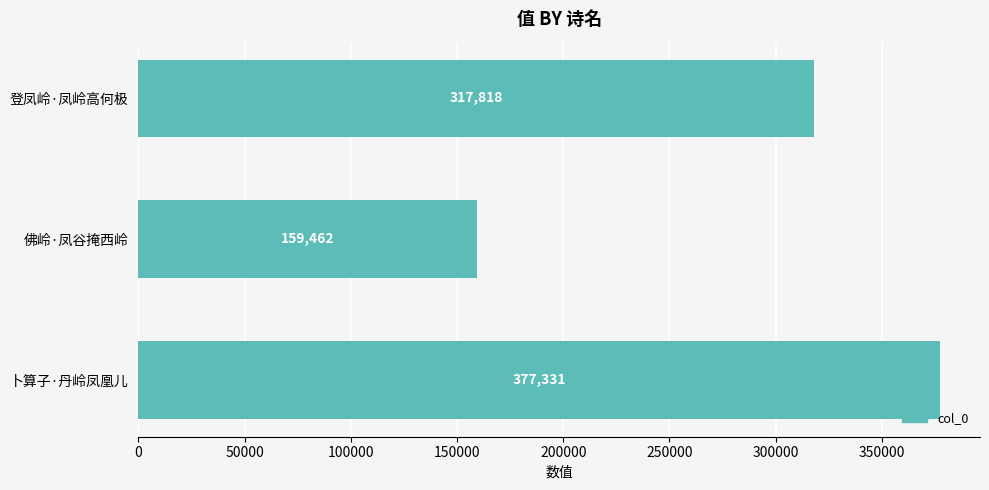

Reading top to bottom, transcribe all the data shown in this chart.

登凤岭·凤岭高何极=317818	佛岭·凤谷掩西岭=159462	卜算子·丹岭凤凰儿=377331